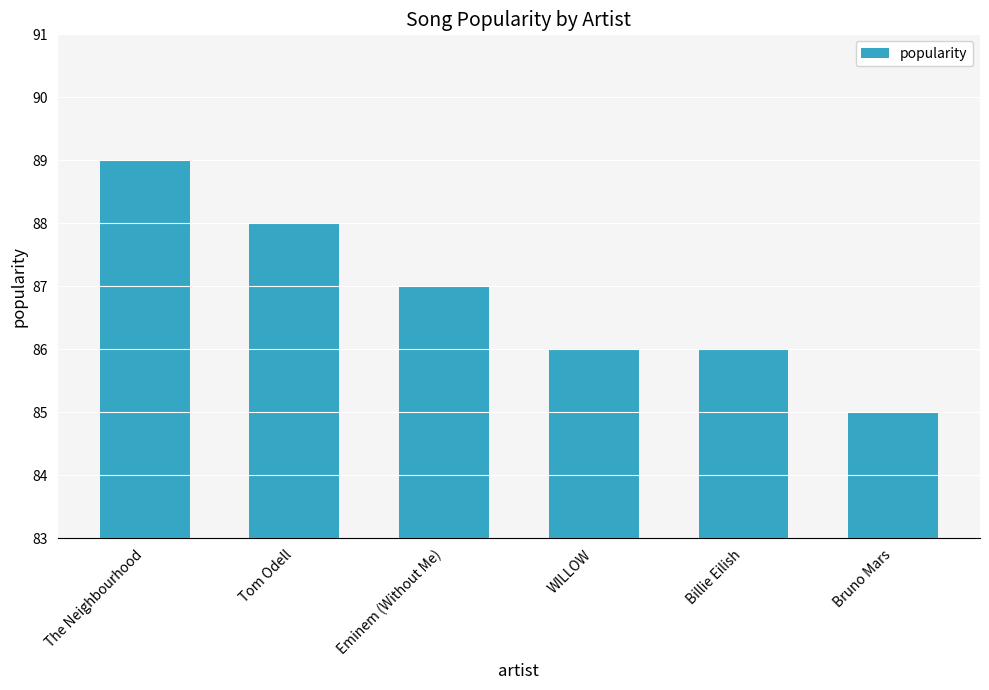

Count the number of categories in the chart.

6